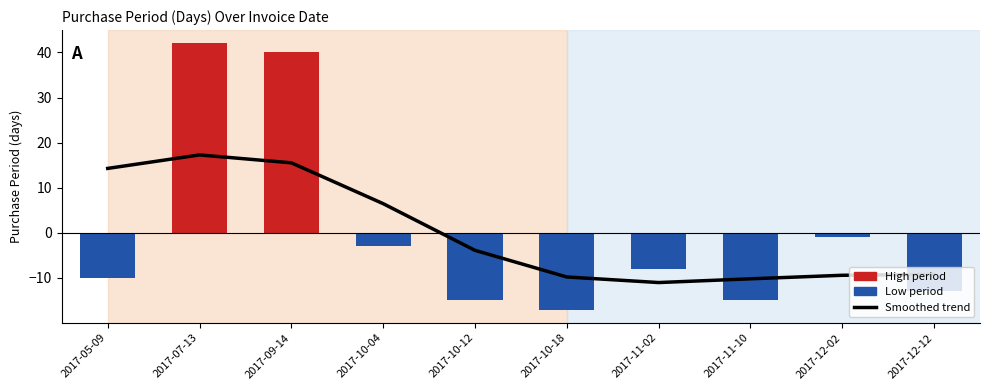

At which category is the sum across all series the highest?

2017-07-13